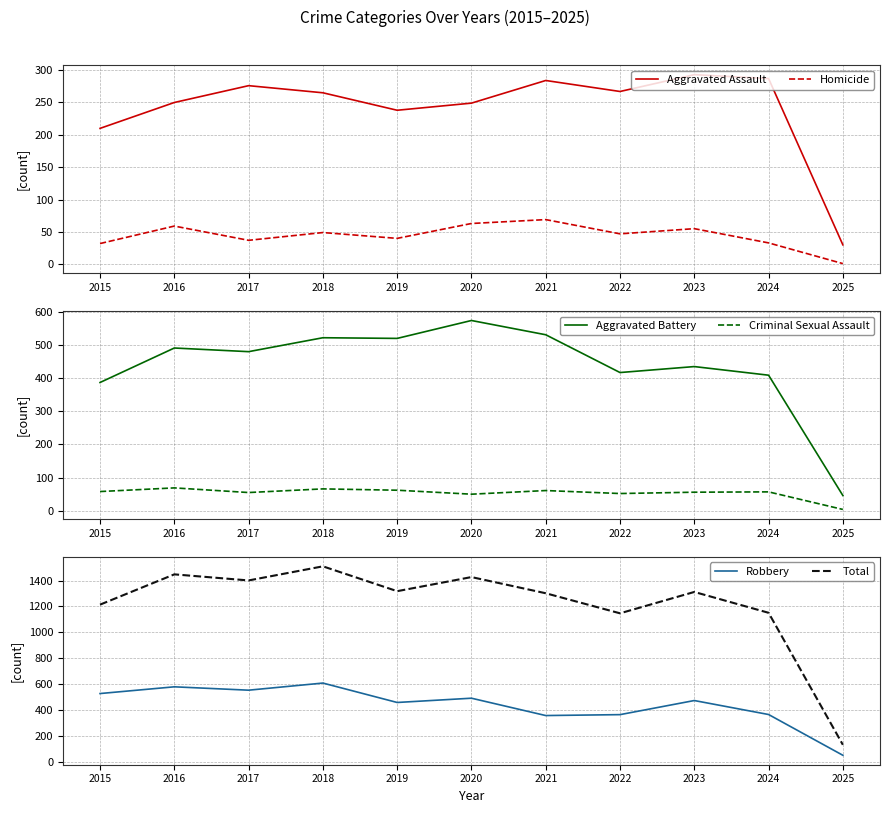

What is the value of the Total point at the 3rd from the left?

1401